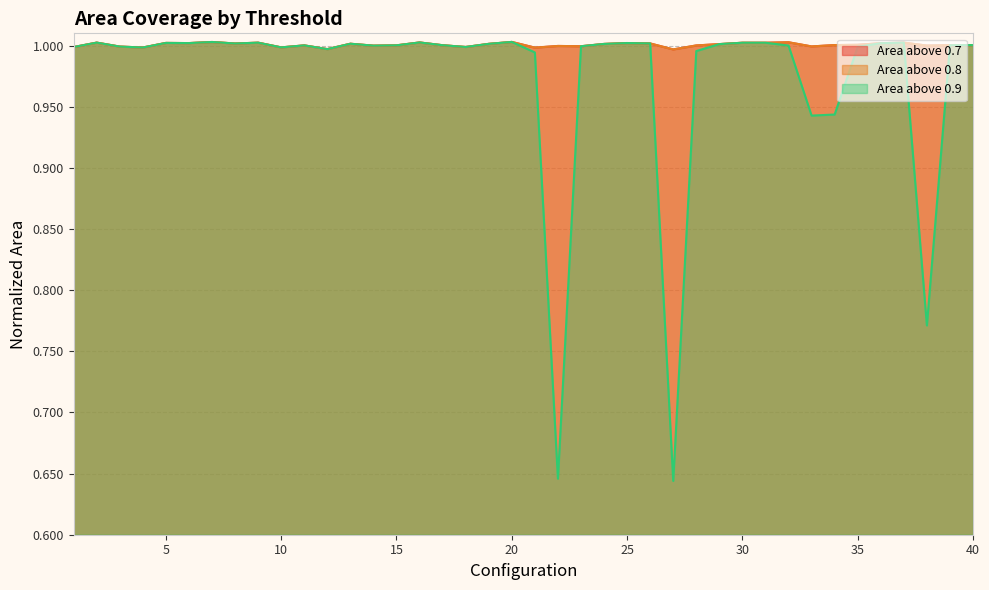

What is the value of the area_above_0p7 point at the 21st from the left?

1.0